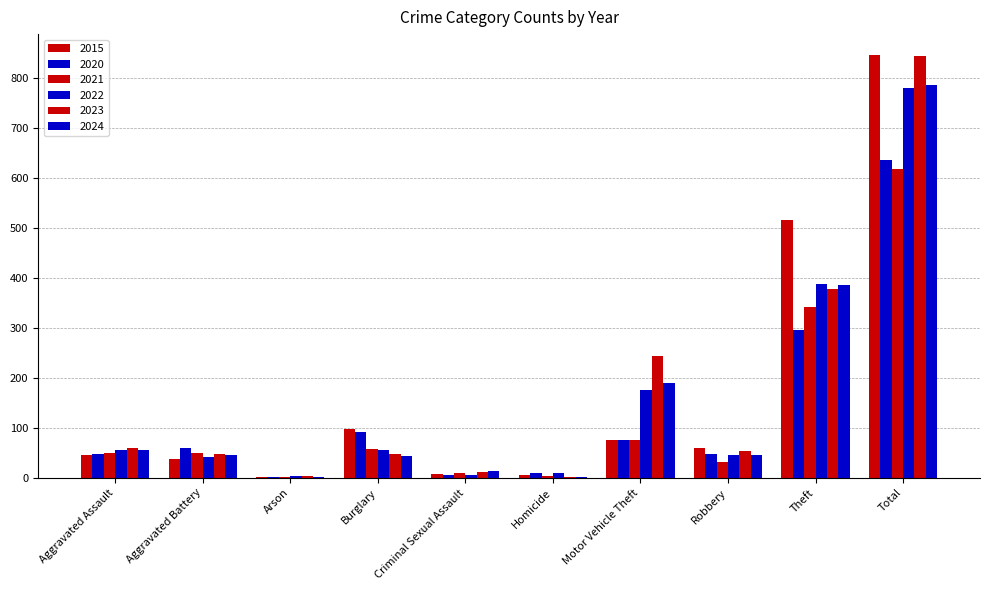

How many series are shown in this chart?

6